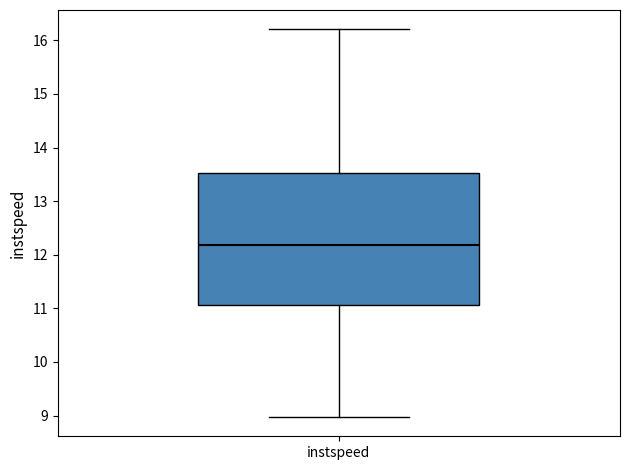

Where does the median line of the box for instspeed sit on the y-axis? The values are not printed on the chart, so give them approximately, as read against the axis.

12.2